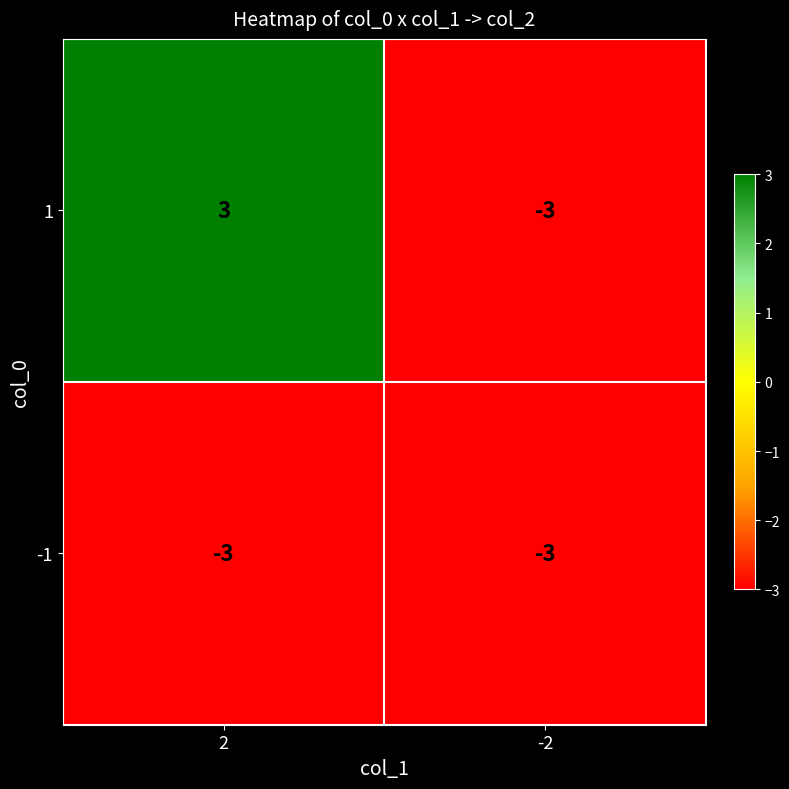

What is the highest value of the 1 series?

3